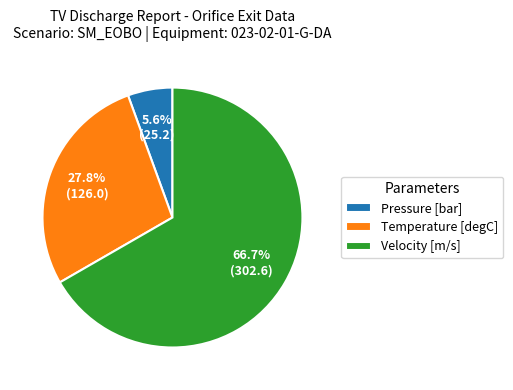

How many slices are in this pie chart?

3